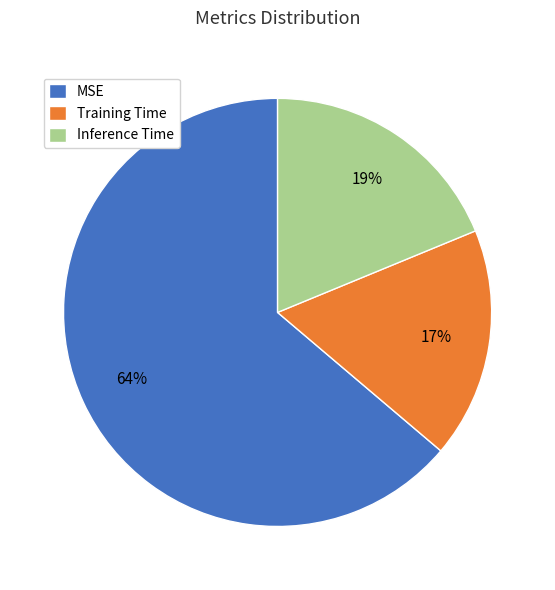

Is it true that Training Time is 10% of the pie?

False